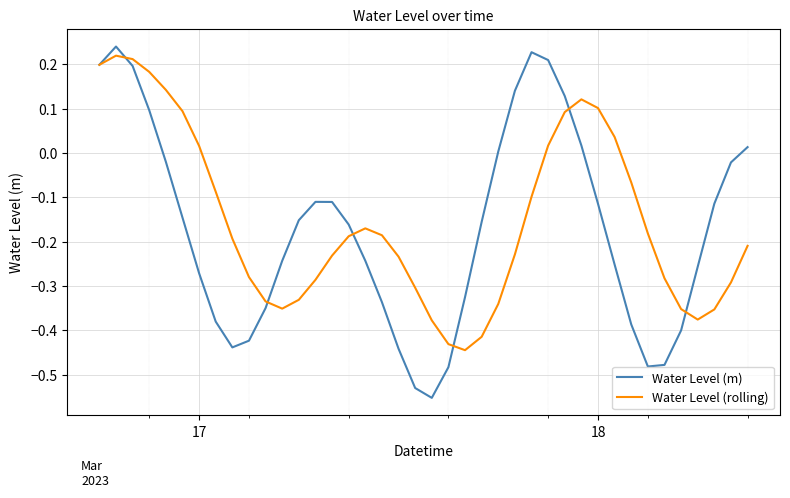

At how many categories does at least one series exceed 0?

16